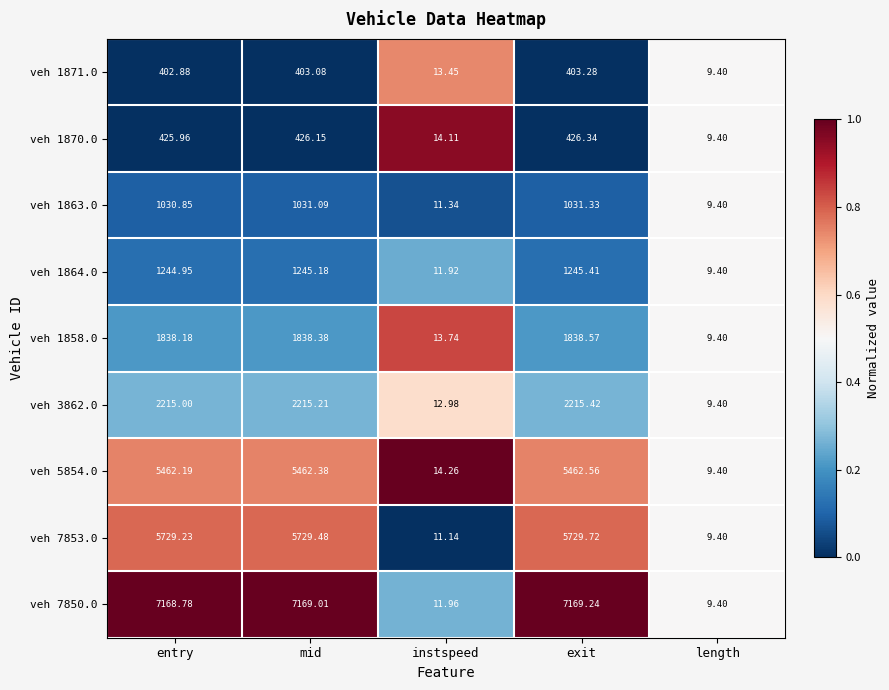

Which category has the lowest value across all series?

length